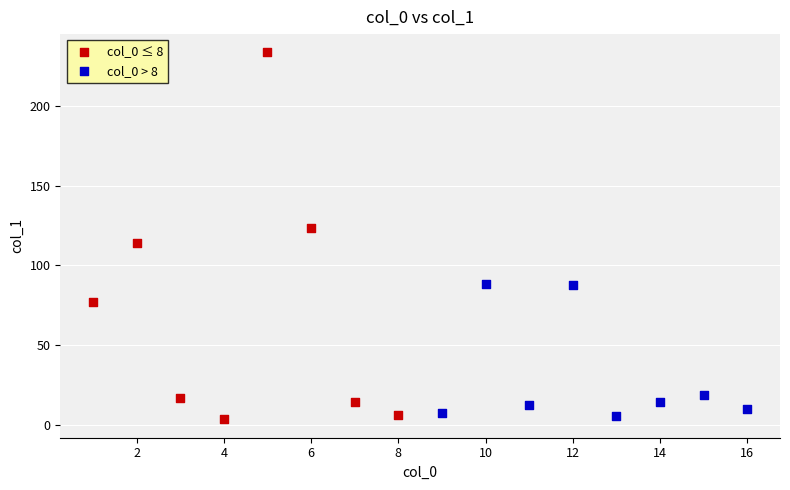

Which series contains the highest Y value?

col_0 ≤ 8